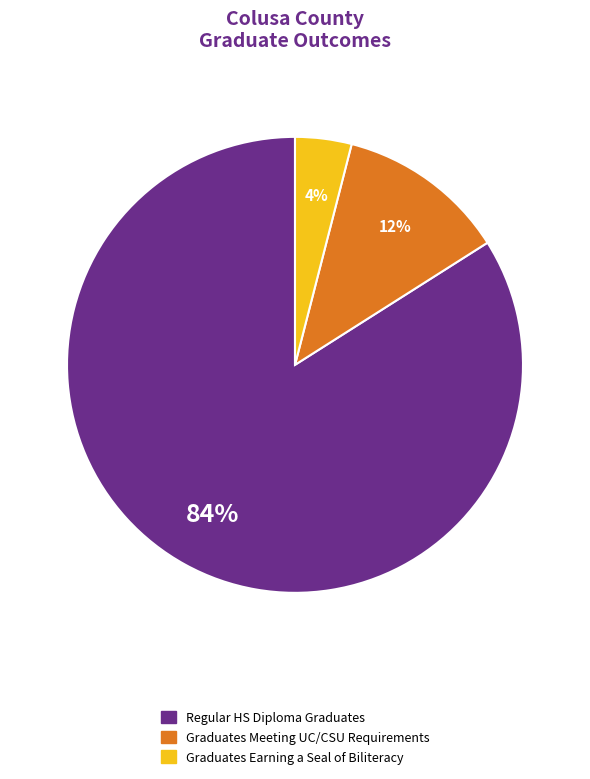

To the nearest percent, what is the difference between the largest and smallest slice percentages?

80%